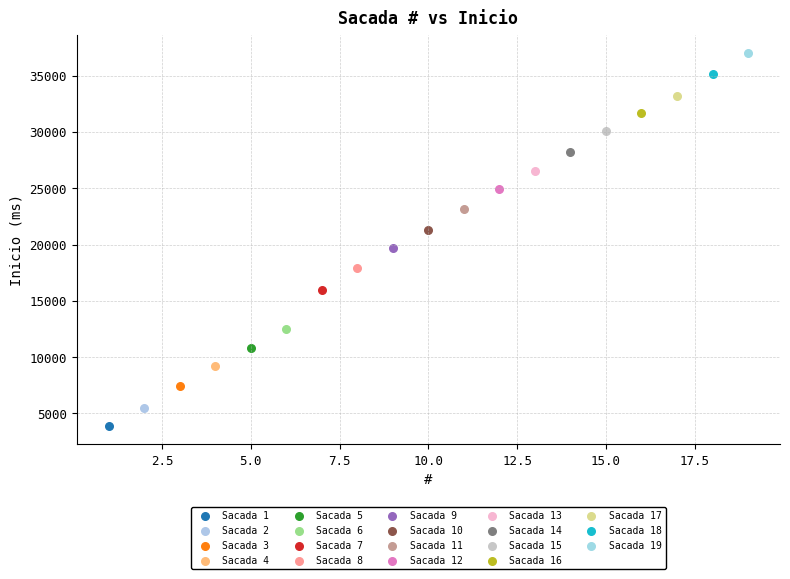

What are all the series names shown in the legend?

Sacada 1, Sacada 2, Sacada 3, Sacada 4, Sacada 5, Sacada 6, Sacada 7, Sacada 8, Sacada 9, Sacada 10, Sacada 11, Sacada 12, Sacada 13, Sacada 14, Sacada 15, Sacada 16, Sacada 17, Sacada 18, Sacada 19